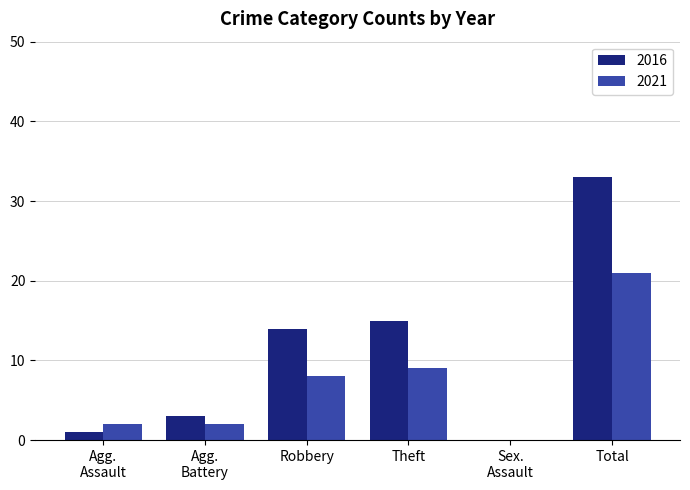

Which series has the largest total across all categories?

2016